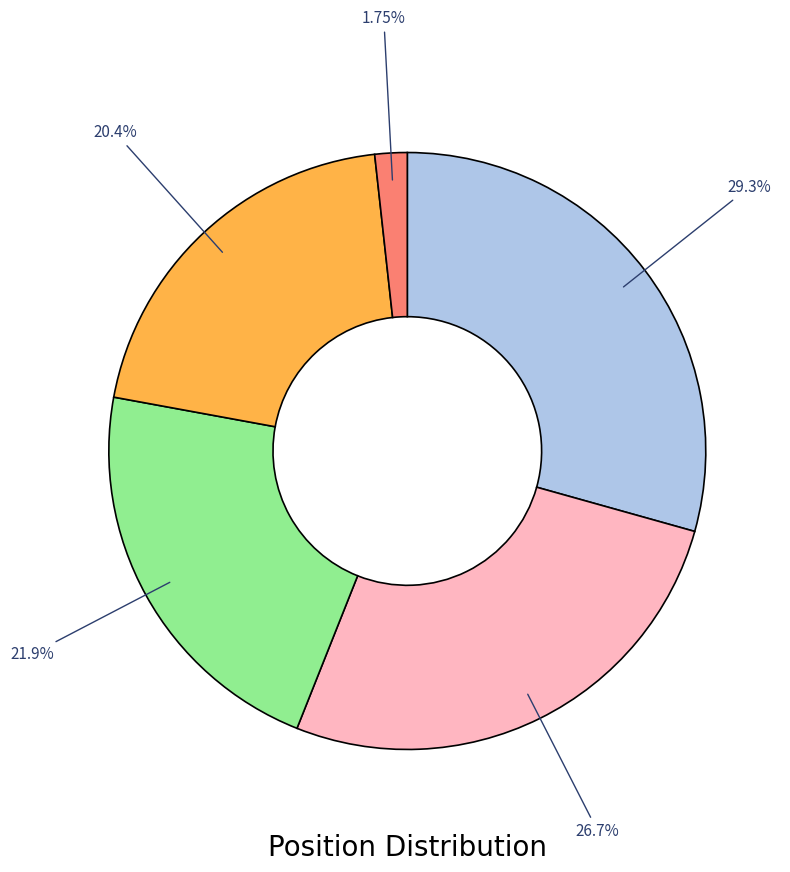

Count the number of slices in the pie.

5